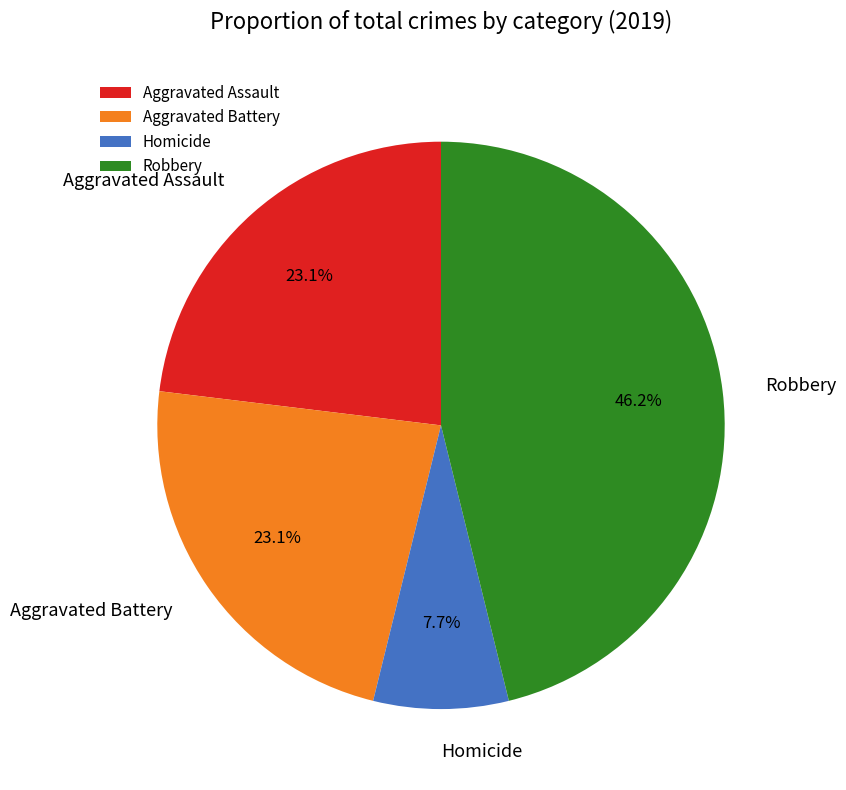

To the nearest percent, what is the difference between the largest and smallest slice percentages?

38%